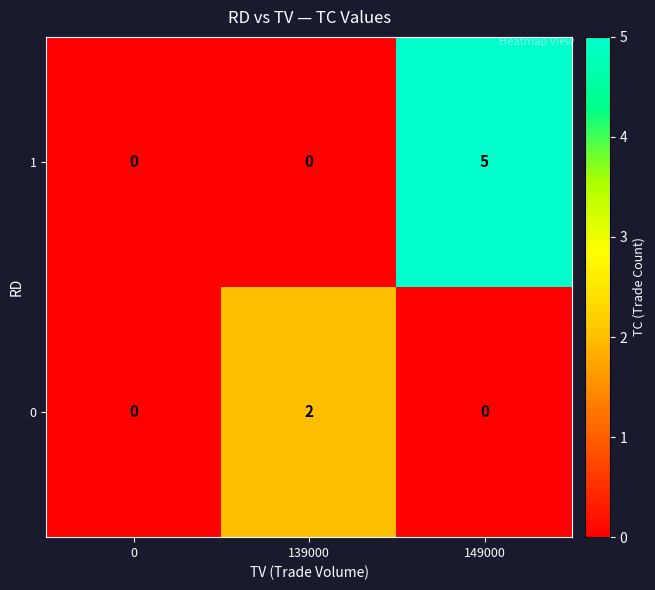

What is the greatest value displayed?

5